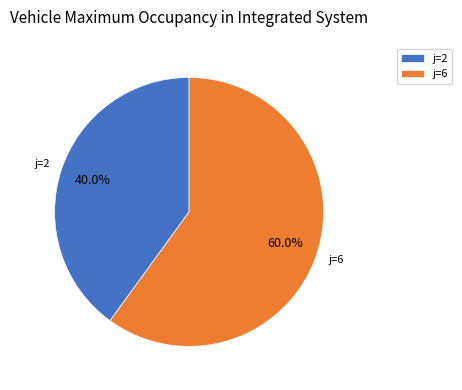

Rank the categories by value from highest to lowest.

j=6, j=2